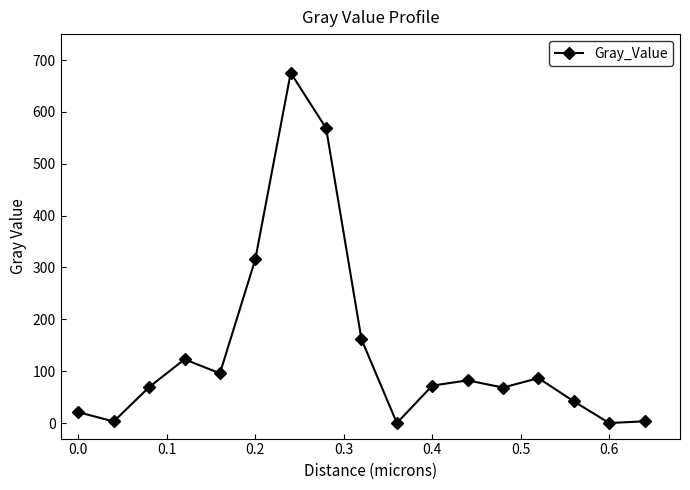

What is the value of the 15th point from the left?

41.8